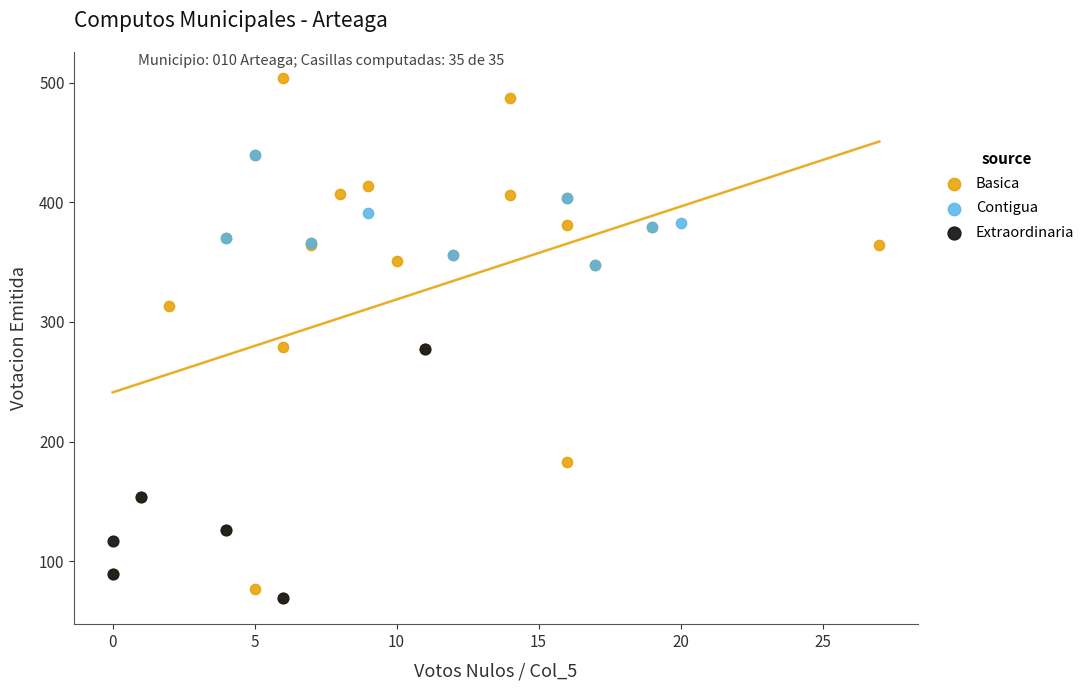

Which series has the widest spread of Y values?

Basica